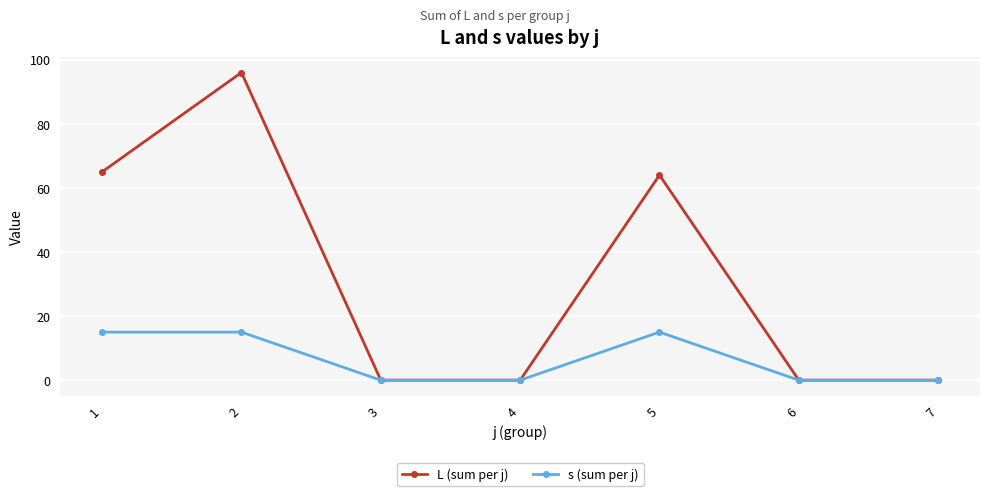

At 1, list the series in order from smallest to largest.

s (sum per j), L (sum per j)